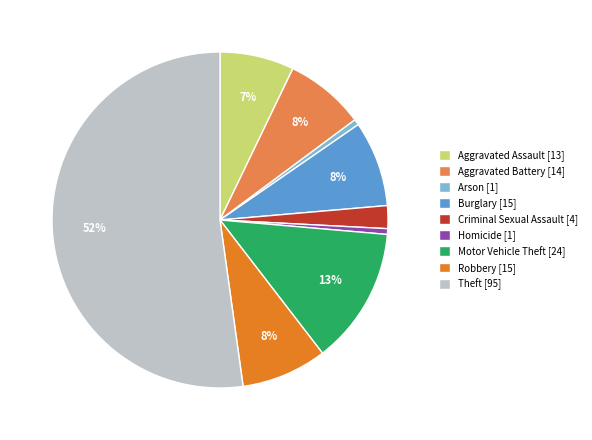

What percentage is the Aggravated Assault slice, to the nearest percent?

7%